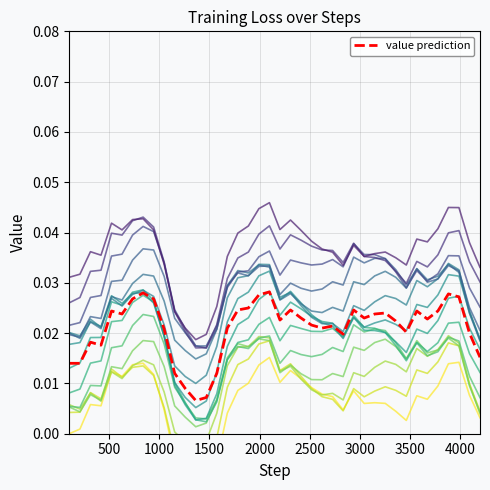

What is the sum of all values?

0.9